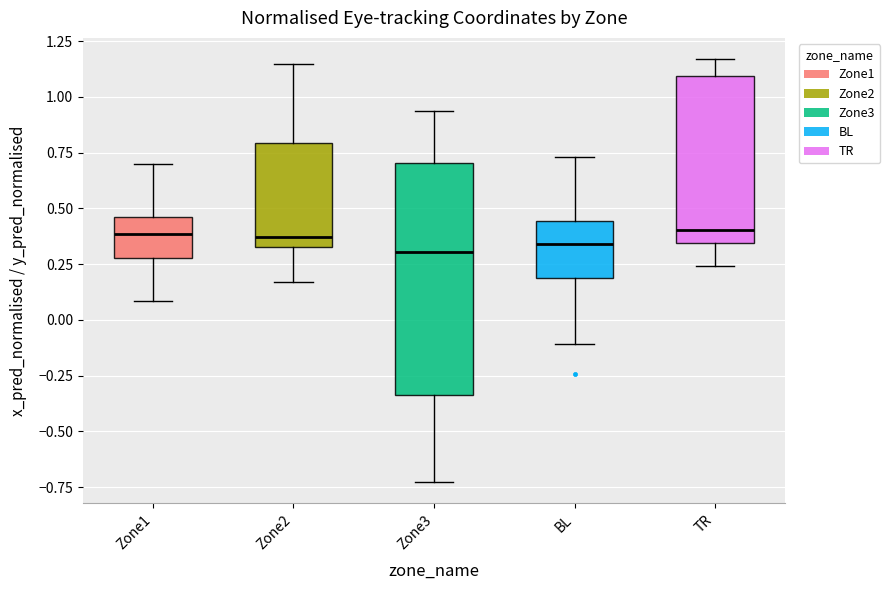

Comparing the boxes themselves (not the whiskers), which one is the tallest?

Zone3